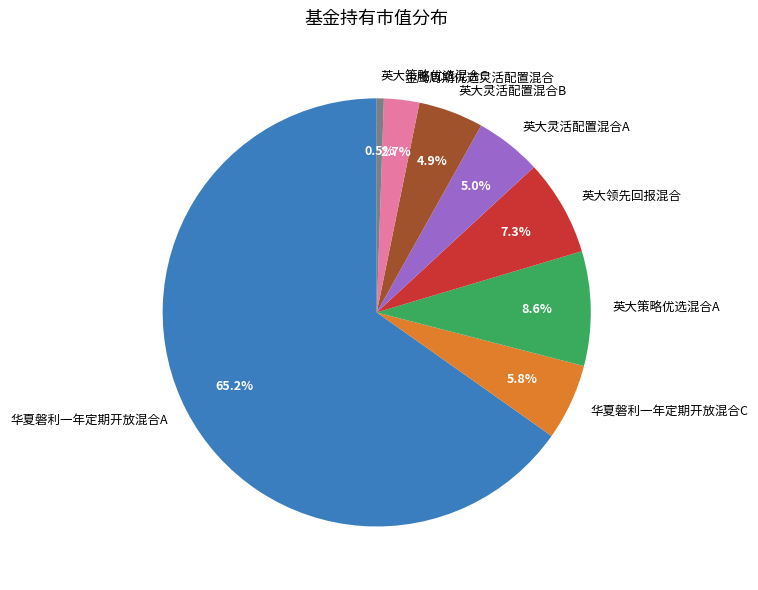

Which slice is the largest?

华夏磐利一年定期开放混合A